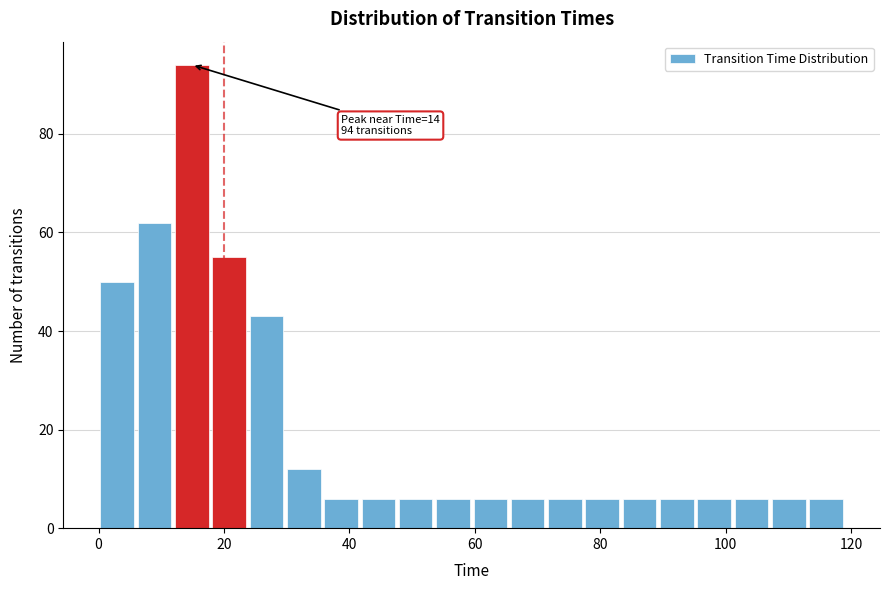

Read against the x-axis, roughly where is the centre of the tallest bar?

14